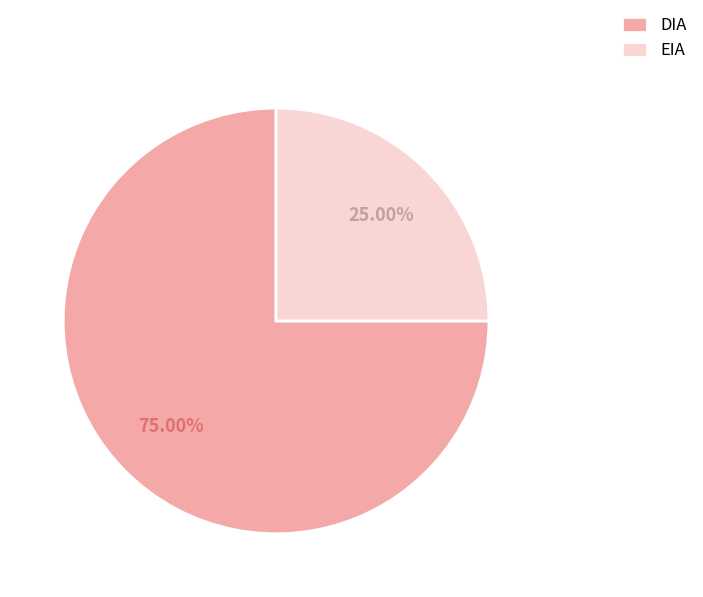

Which slice represents more than half of the pie?

DIA